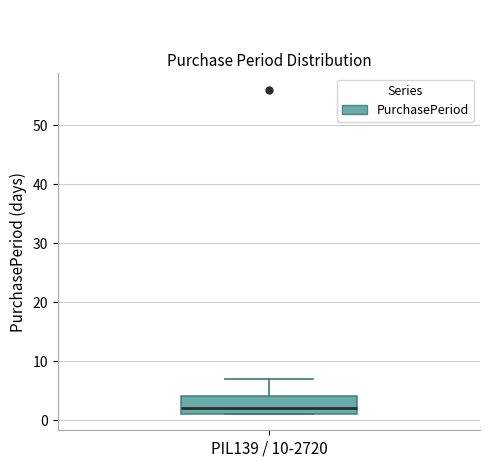

Read this box plot against the y-axis: the position of the median line, the range covered by the box, and the ends of both whiskers. The values are not printed on the chart, so give them approximately, as read against the axis.

median 2, box 1 to 4, whiskers 1 to 7